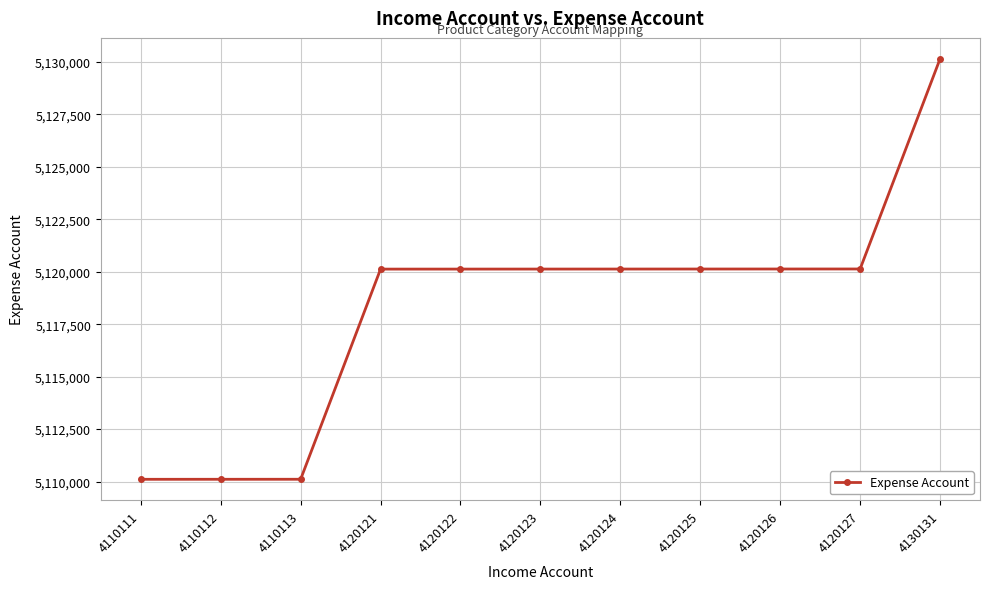

The chart shows a value of 5110111 at 4110111. True or false?

True